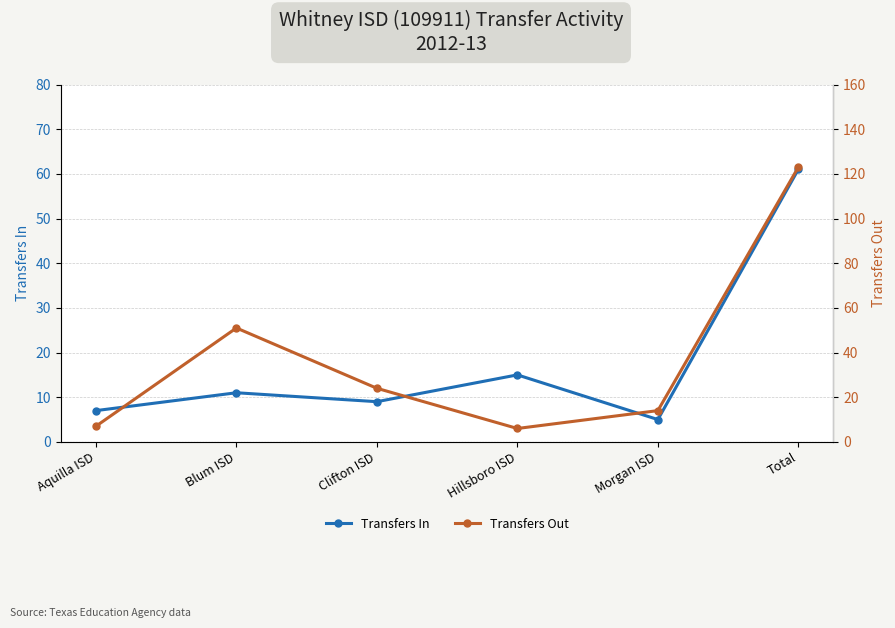

What is the value of the Transfers Out point at the 1st from the left?

7